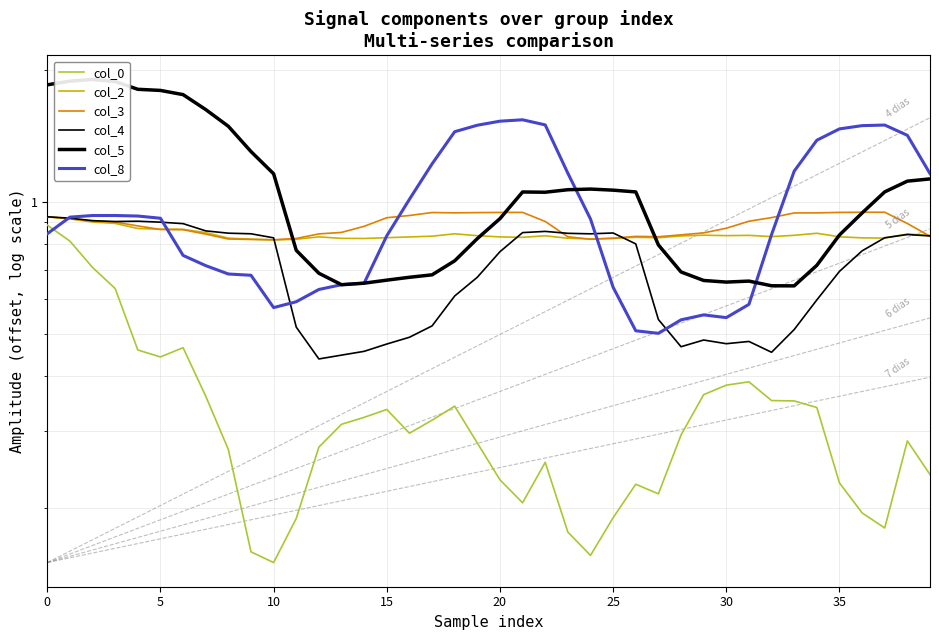

What is the smallest value displayed?

0.2